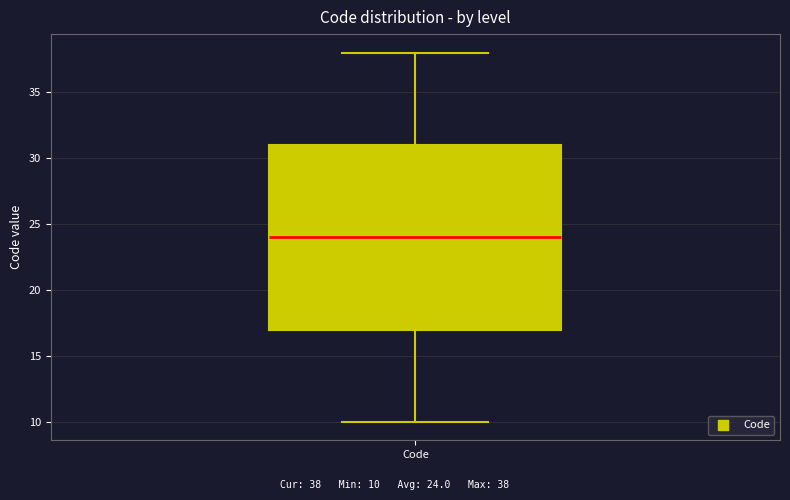

Read this box plot against the y-axis: the position of the median line, the range covered by the box, and the ends of both whiskers. The values are not printed on the chart, so give them approximately, as read against the axis.

median 24, box 17 to 31, whiskers 10 to 38